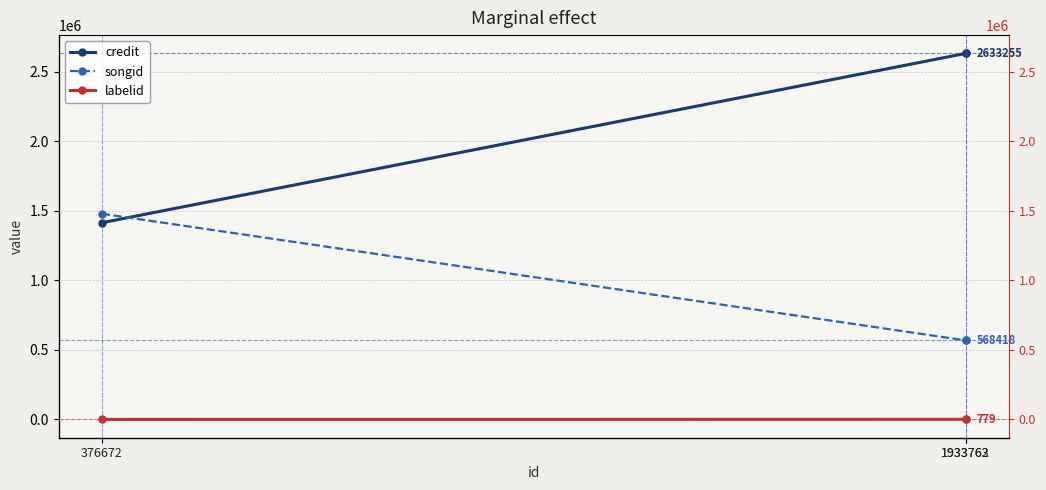

Which series changed the most between 1933762 and 1933763?

credit